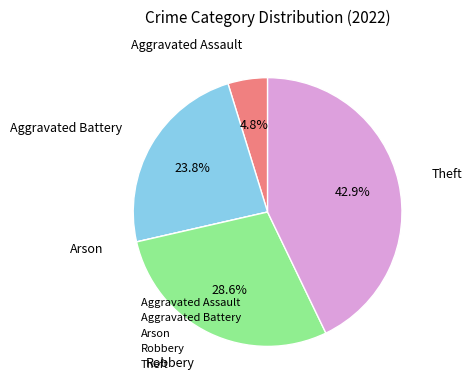

Which slice is the largest?

Theft